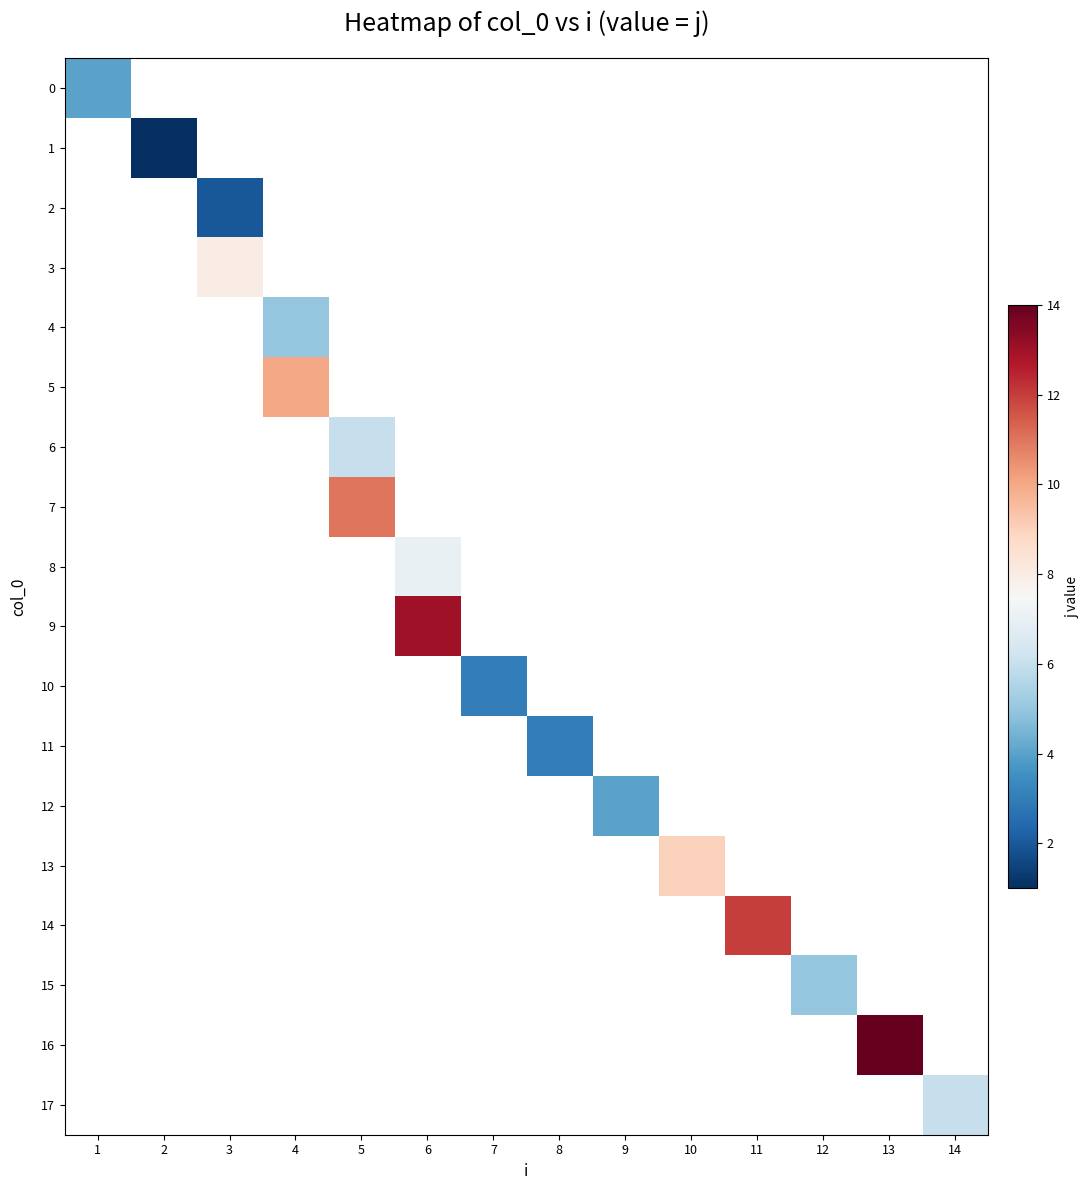

Count the number of categories in the chart.

14